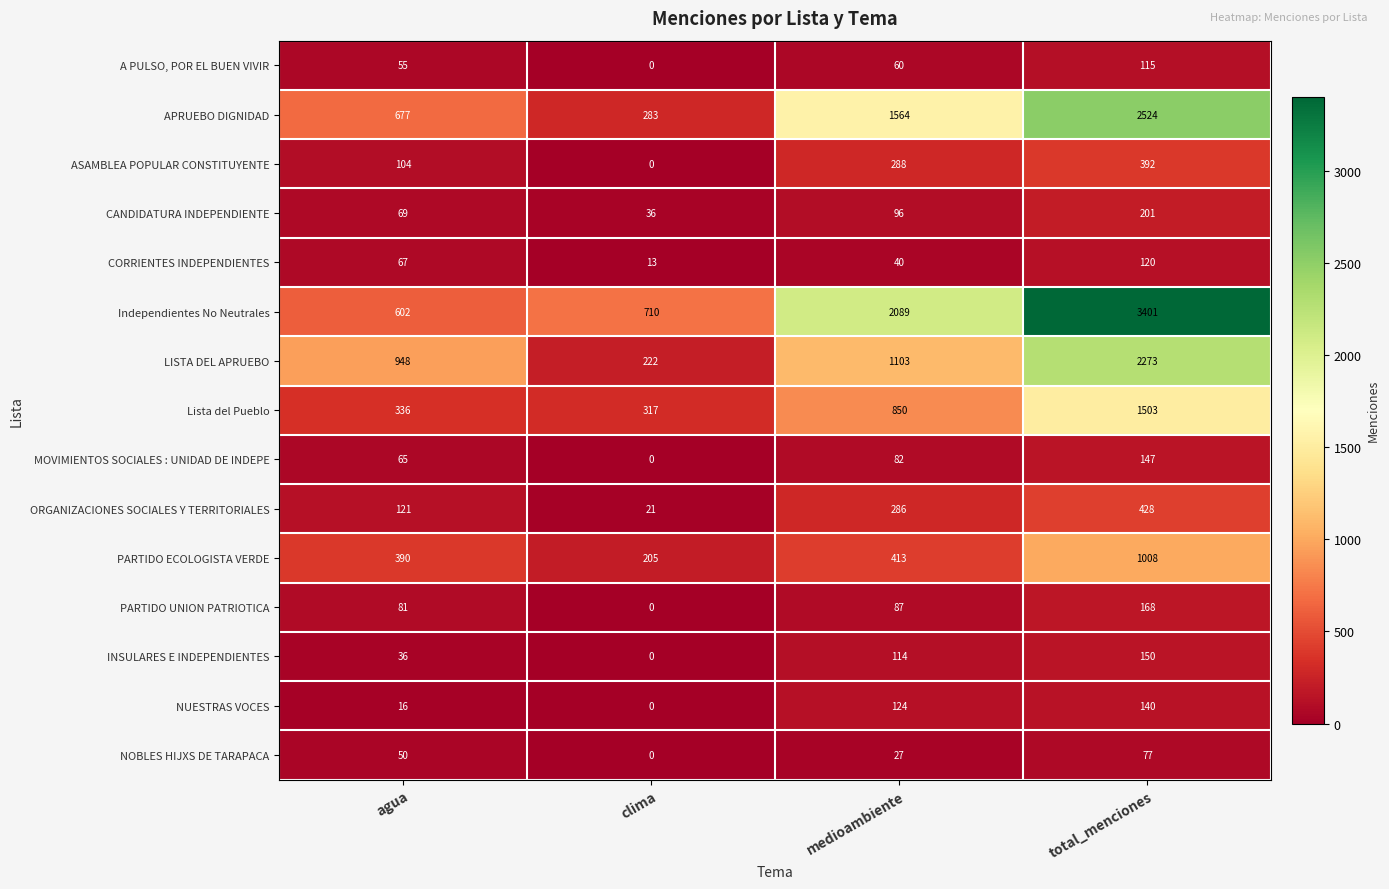

Where is INSULARES E INDEPENDIENTES nearest to the value 75?

agua